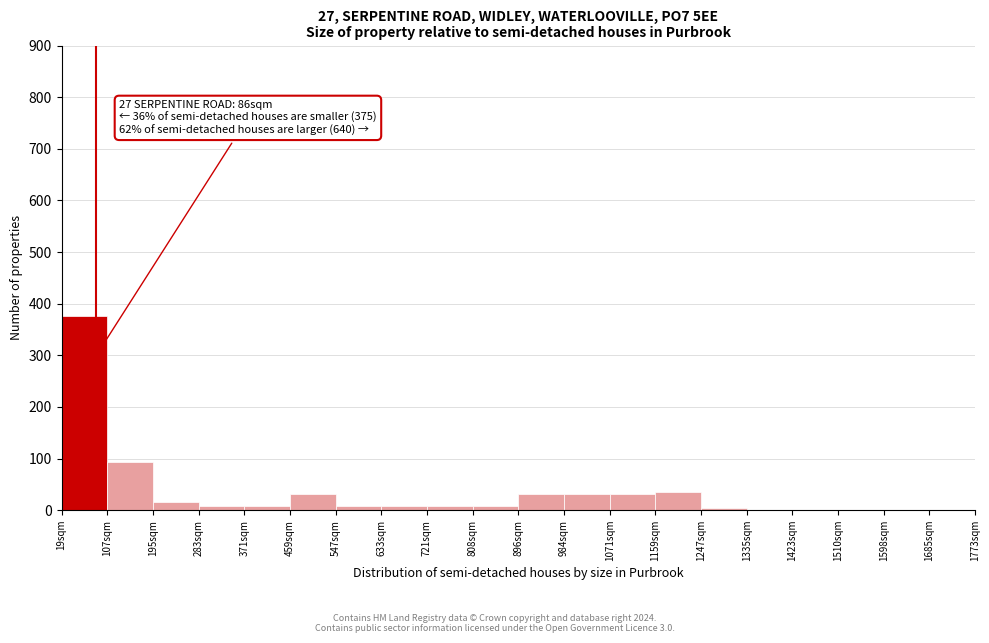

Which range on the x-axis has the tallest bar?

19 to 107